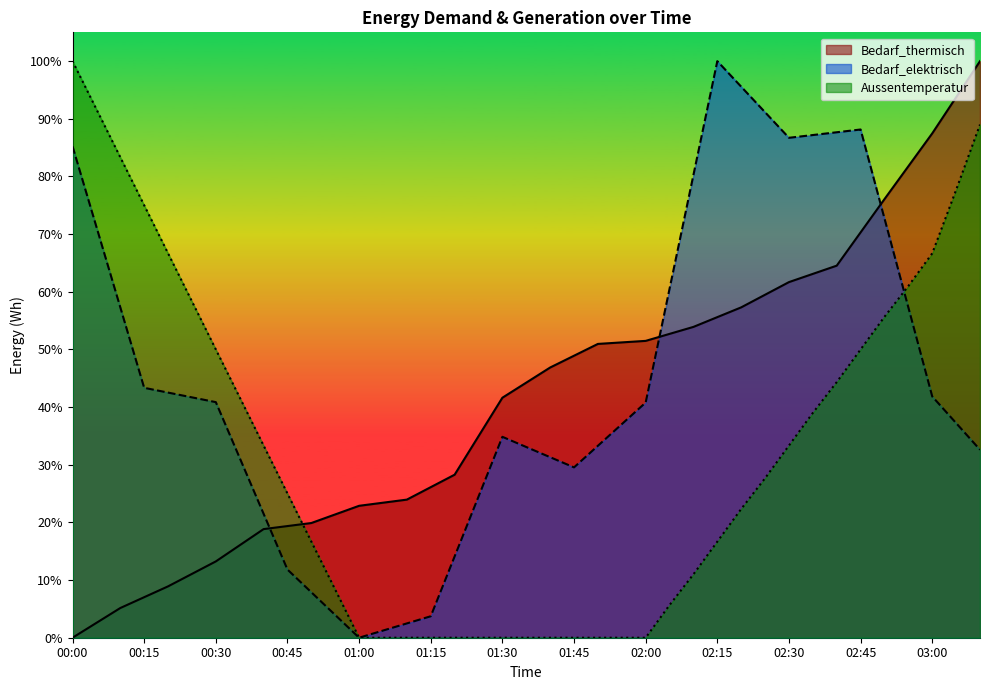

Which series has the largest total across all categories?

Bedarf_elektrisch